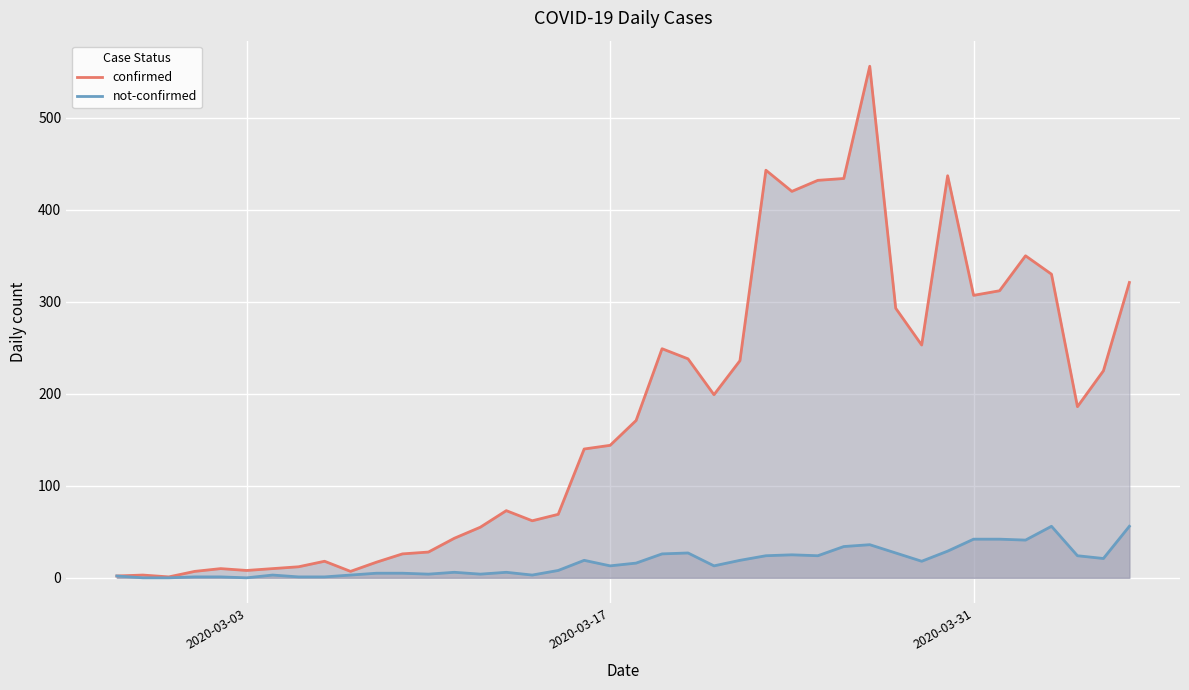

How many values in the confirmed series are below 171?

20